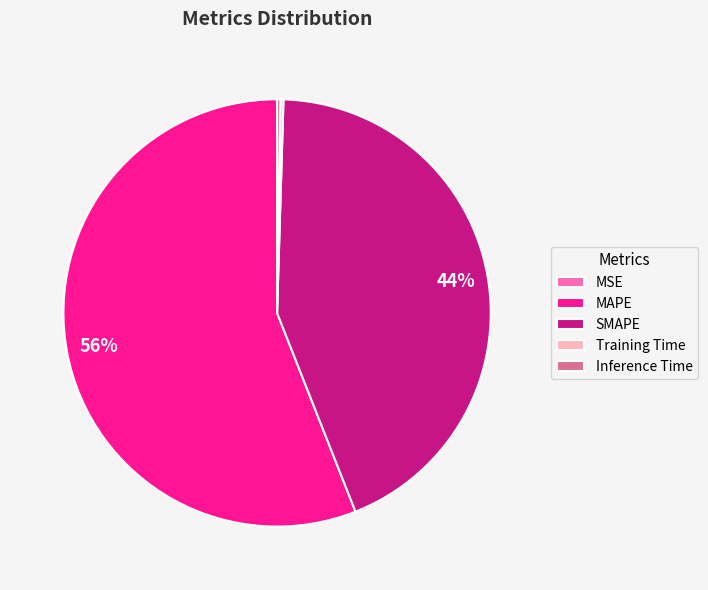

Which category has the biggest portion of the pie?

MAPE